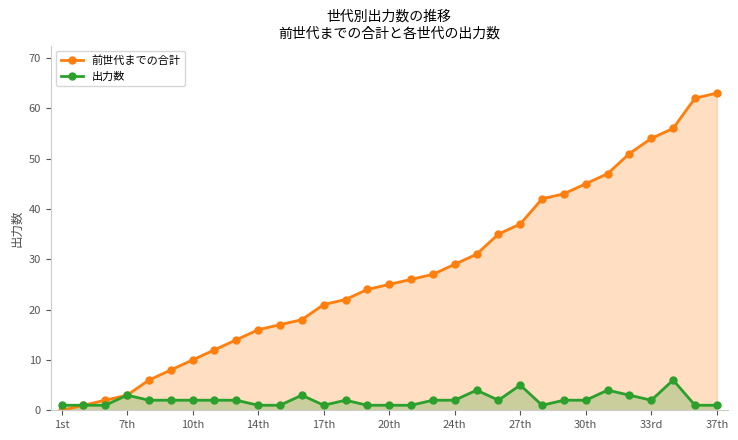

Which series has the widest spread of values?

前世代までの合計